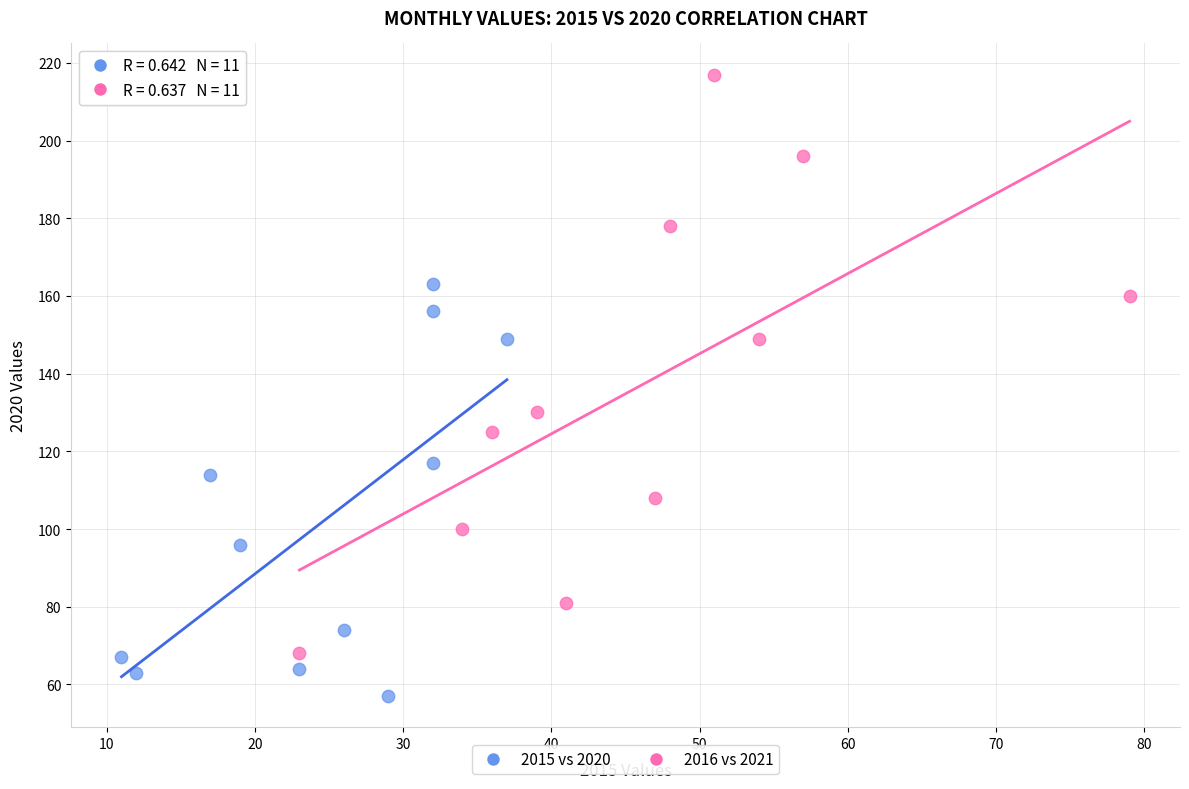

Which series reaches the maximum Y coordinate?

2016 vs 2021